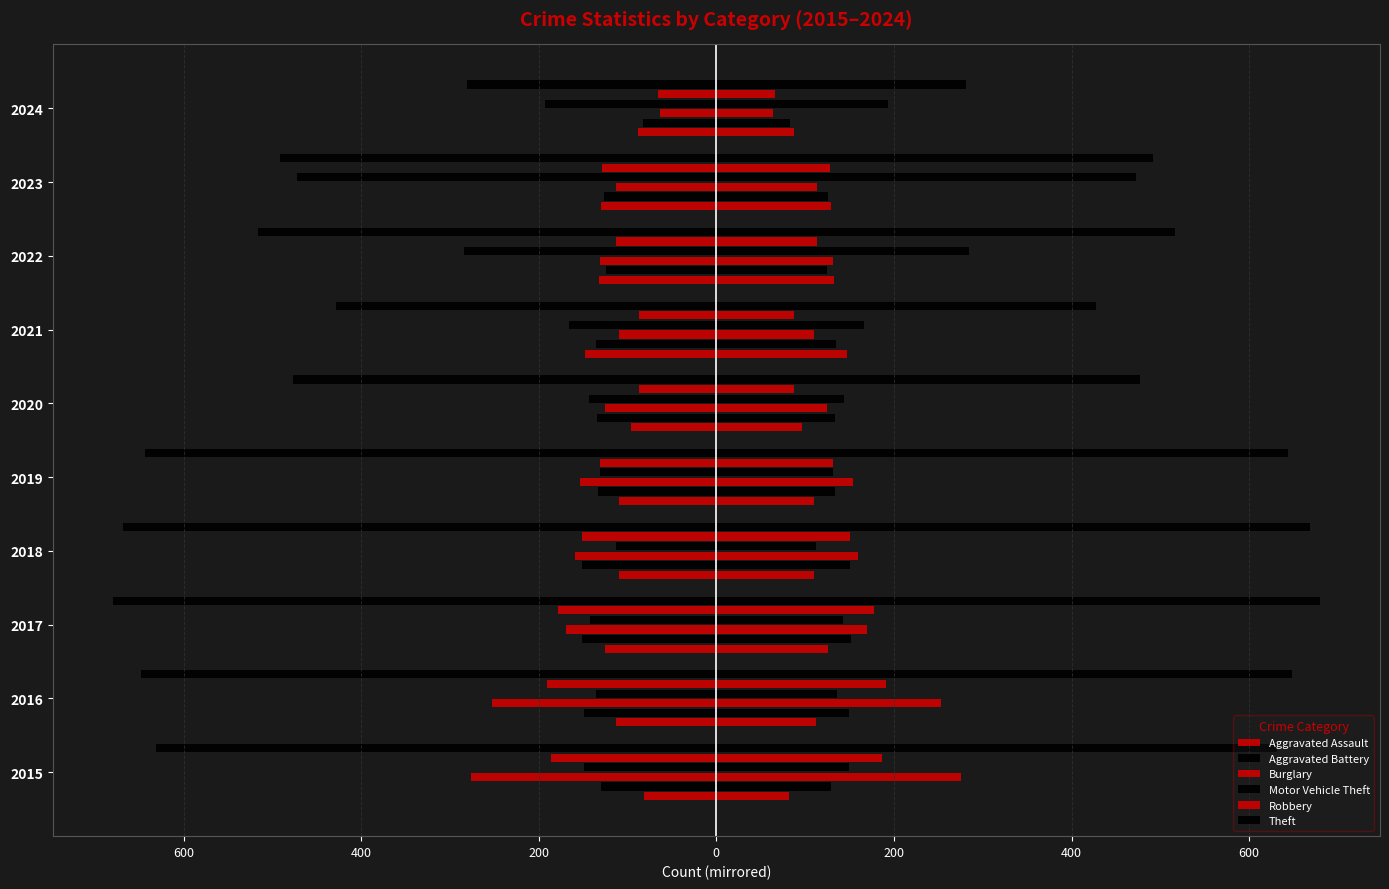

True or false: Aggravated Assault has a value of -77.9 at 2022.

False